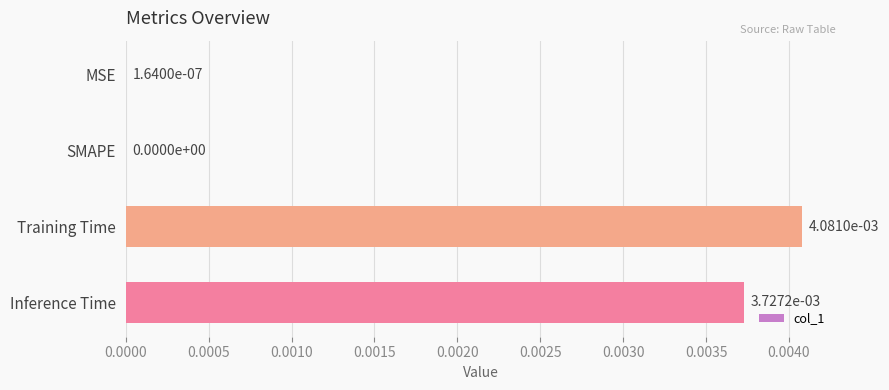

Which has a higher value, SMAPE or Inference Time?

Inference Time